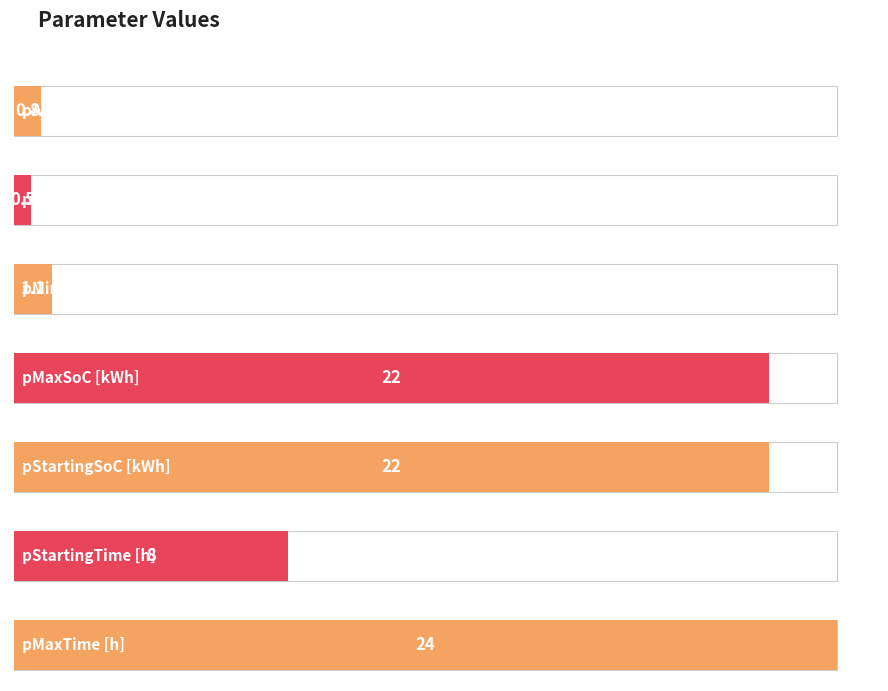

What position from the left is pAccelerationEfficiency [%]?

1